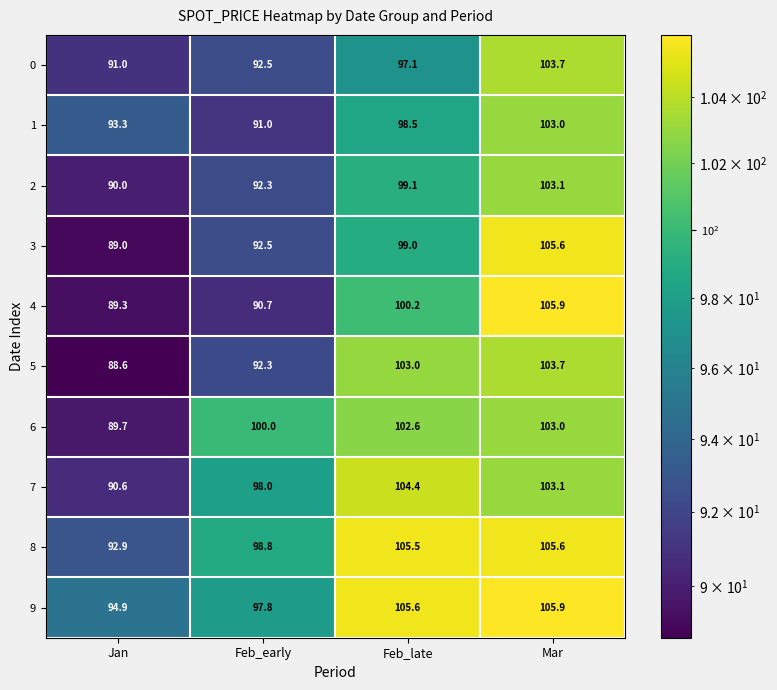

Rank the categories by 1 value from highest to lowest.

Mar, Feb_late, Jan, Feb_early